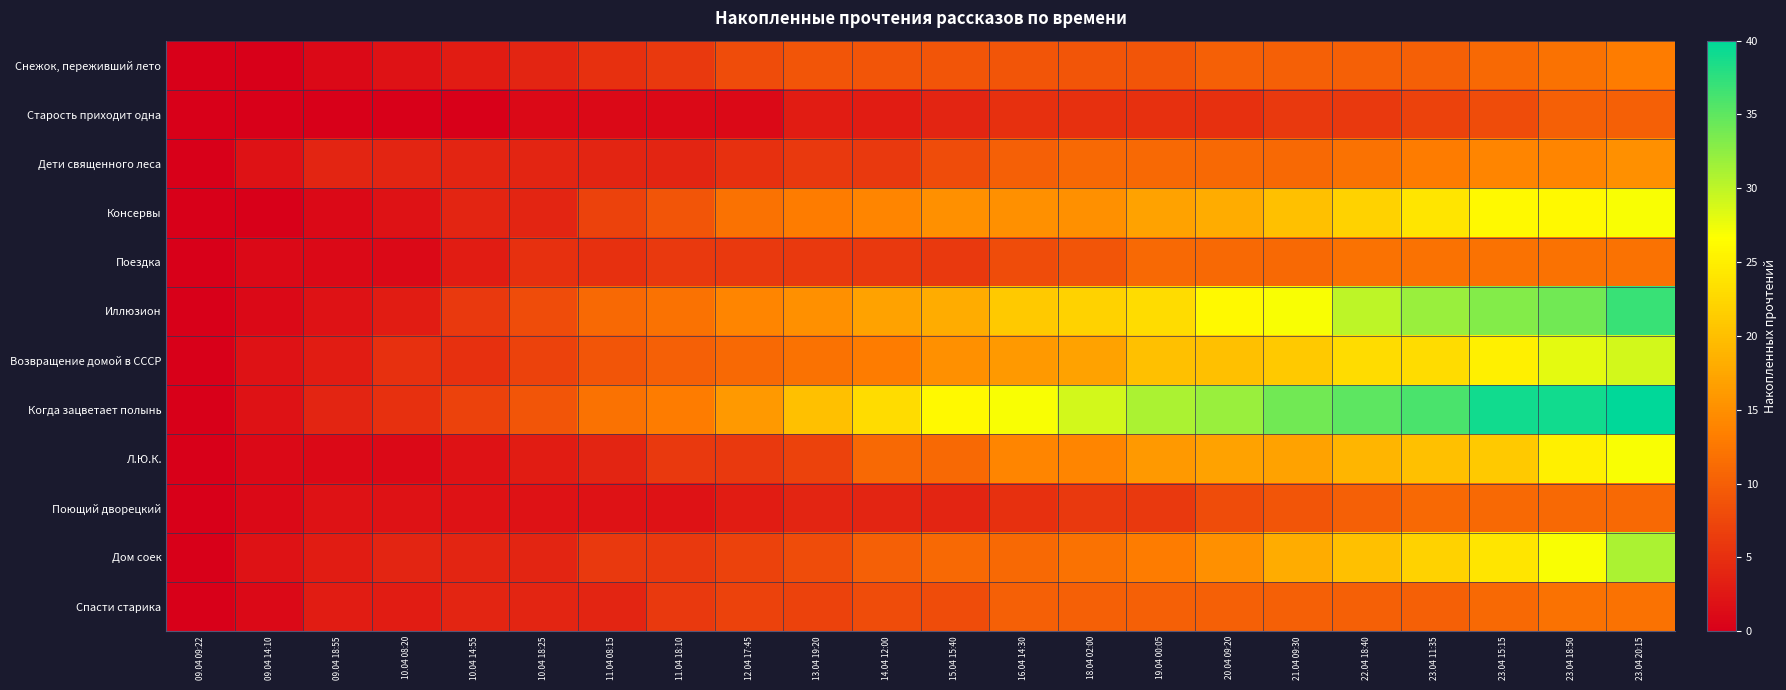

Count the number of categories in the chart.

22